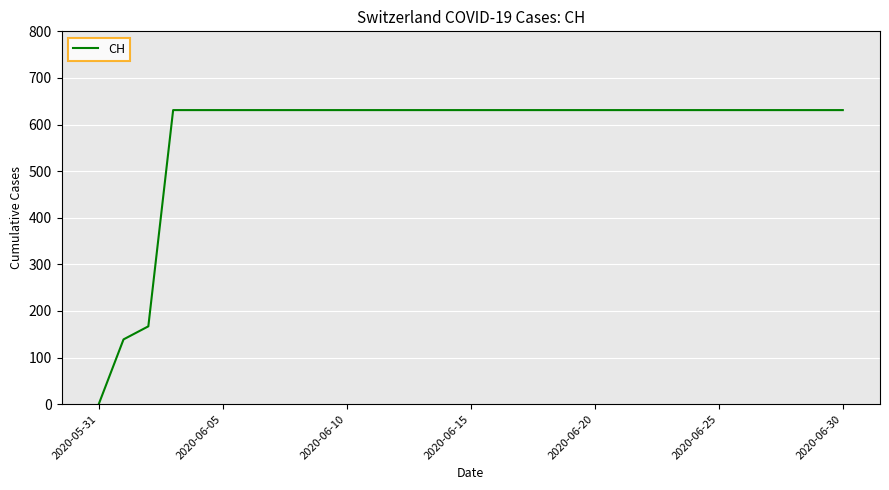

What is the difference between the maximum and minimum values?

631